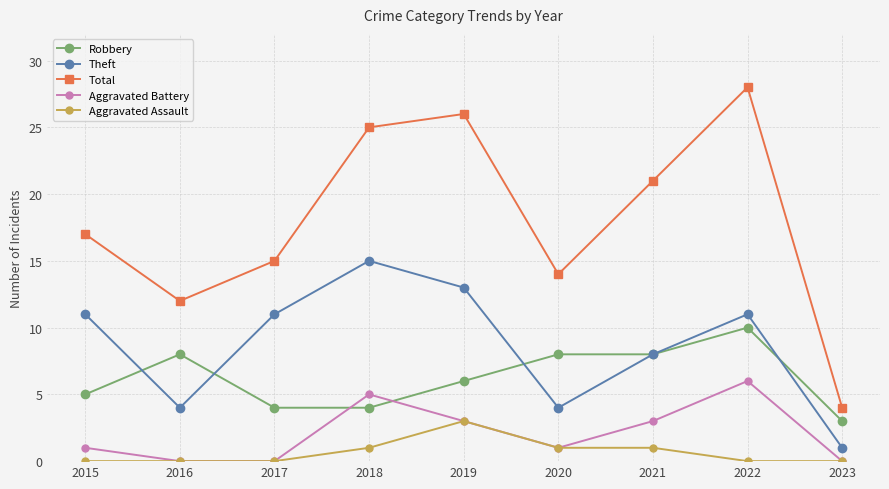

True or false: Robbery and Aggravated Battery intersect in this chart.

True